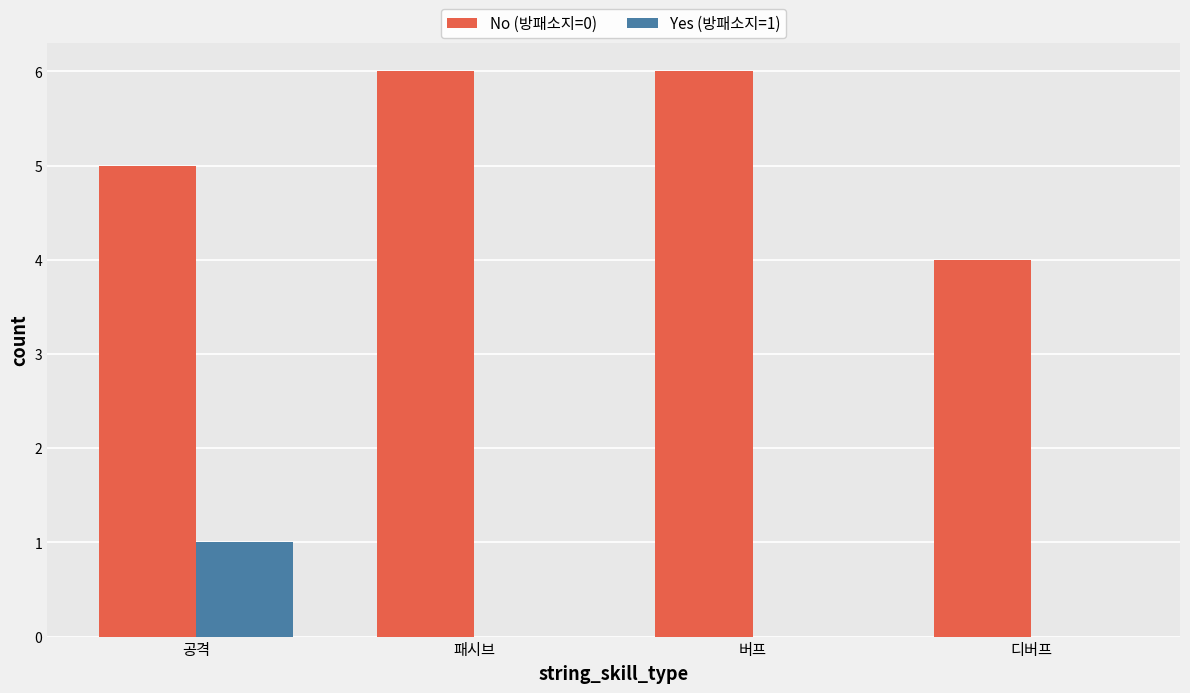

Reading left to right, what are all the values shown in this chart?

No (방패소지=0): 5	6	6	4
Yes (방패소지=1): 1	0	0	0